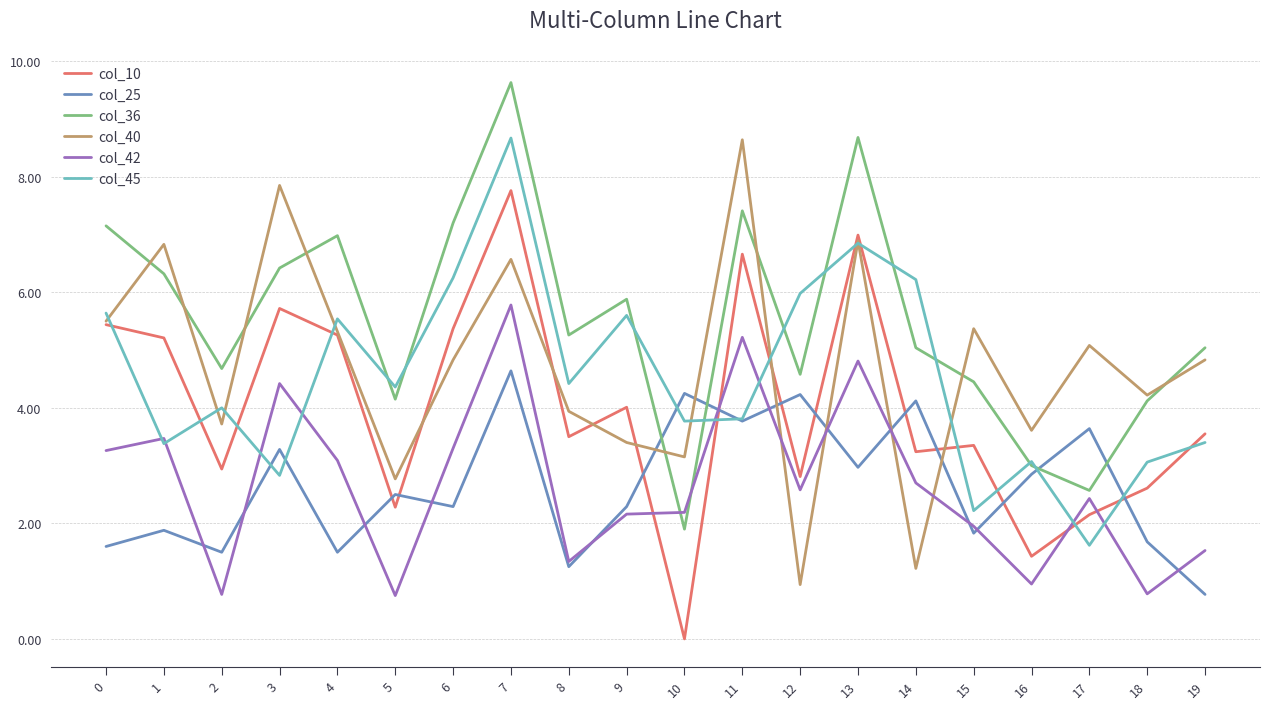

True or false: col_10 and col_45 intersect in this chart.

True